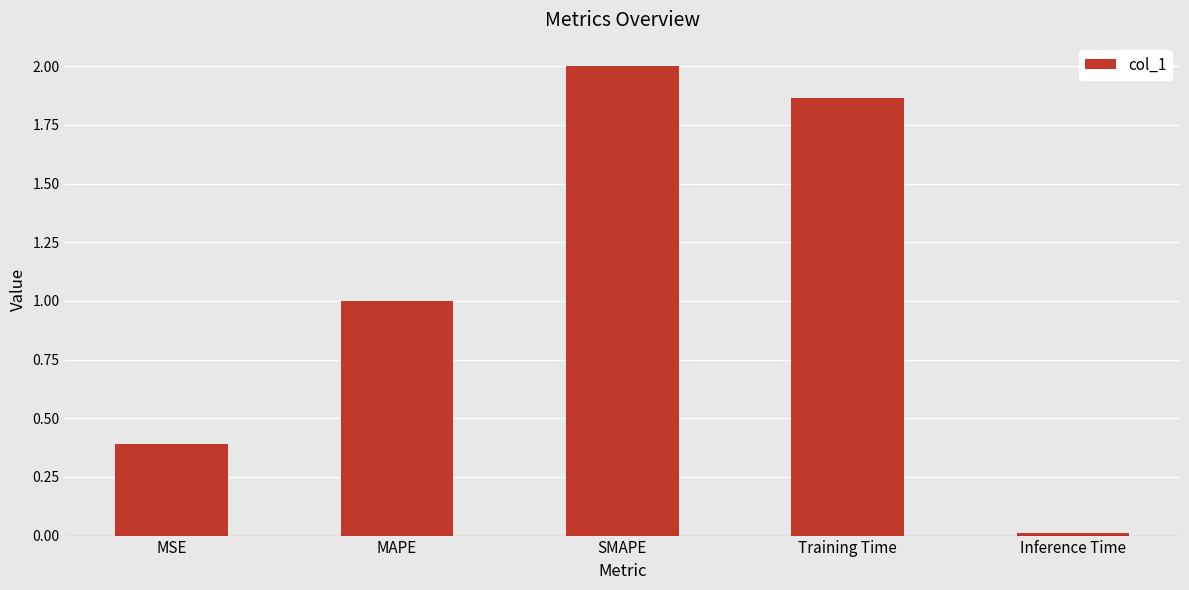

Which label corresponds to the smallest value in the chart?

Inference Time